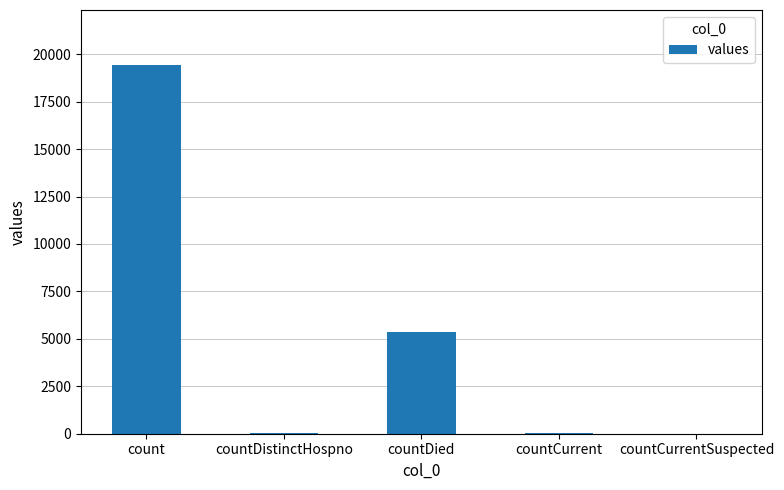

What is the greatest value displayed?

19420